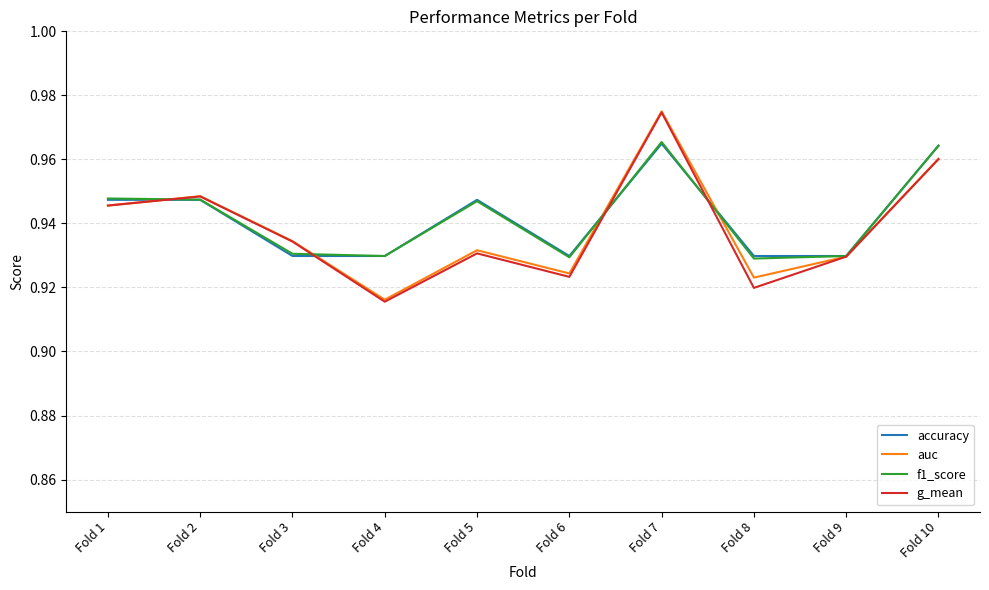

Which series ends up on top after the final intersection of auc and accuracy?

accuracy